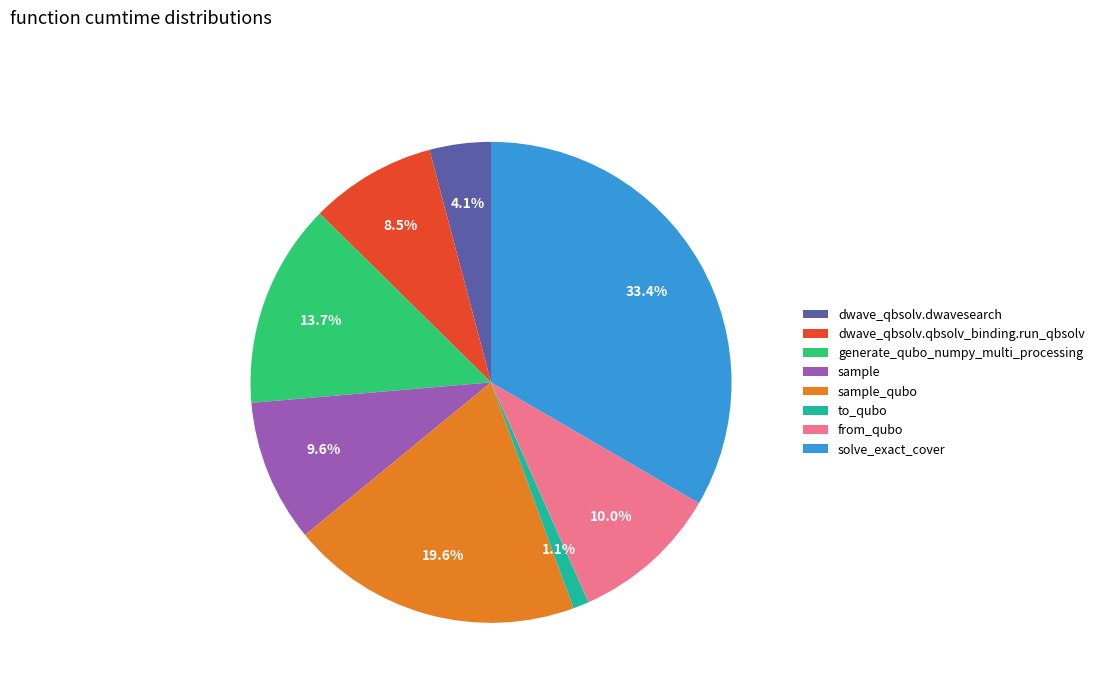

What percentage is the from_qubo slice, to the nearest percent?

10%